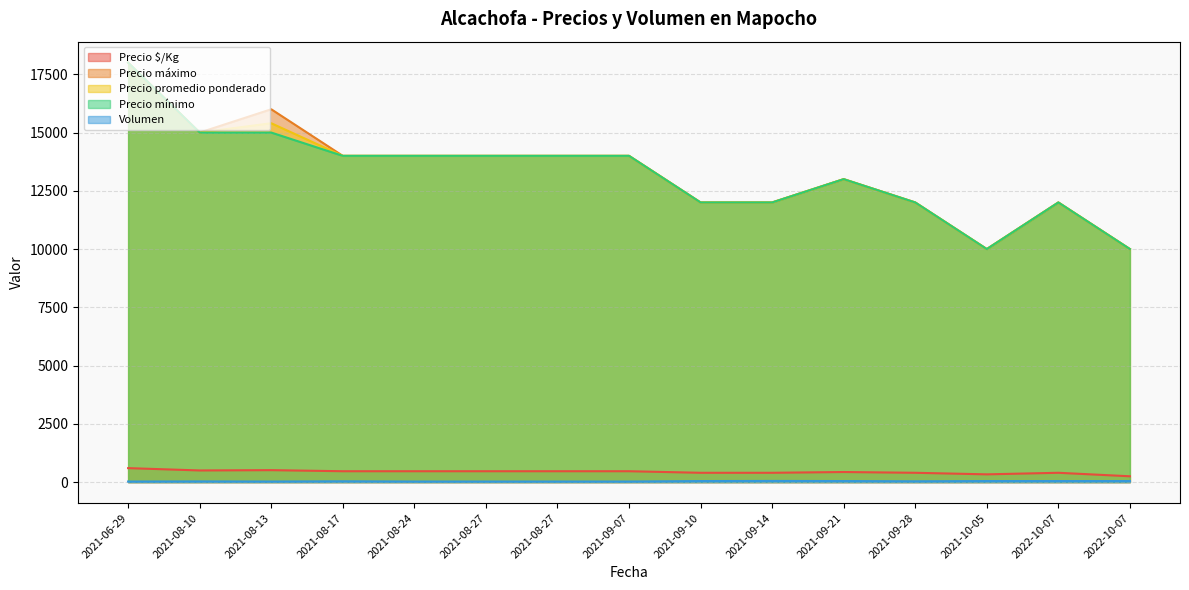

Is the value of Volumen at 2021-09-07 greater than the value of Precio mínimo at 2022-10-07?

No